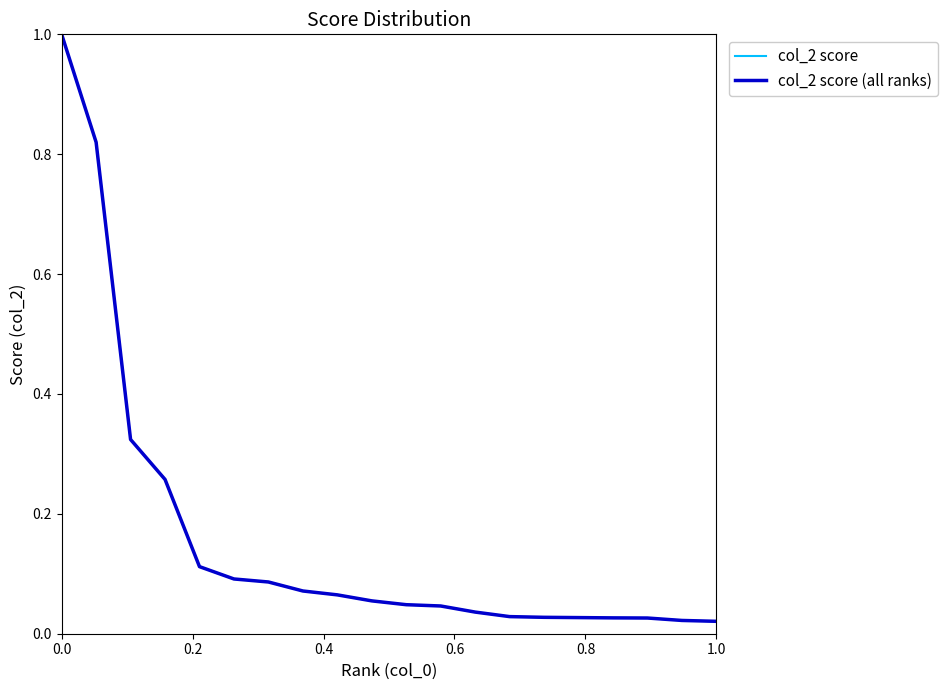

Does the chart have visible grid lines?

No